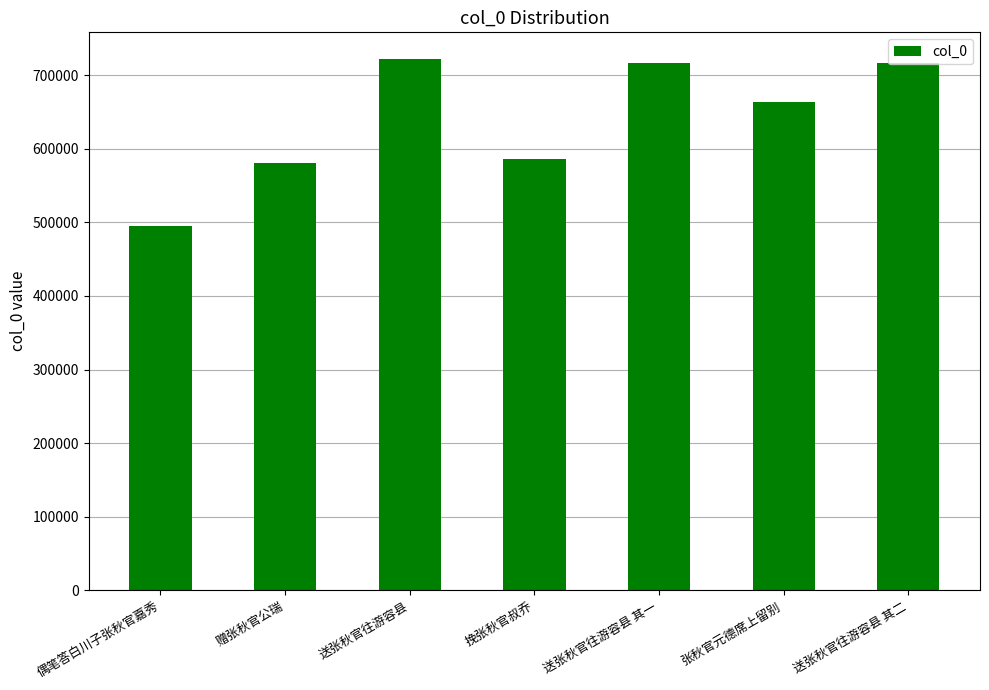

What is the change in value from 送张秋官往游容县 to 张秋官元德席上留别?

-58365